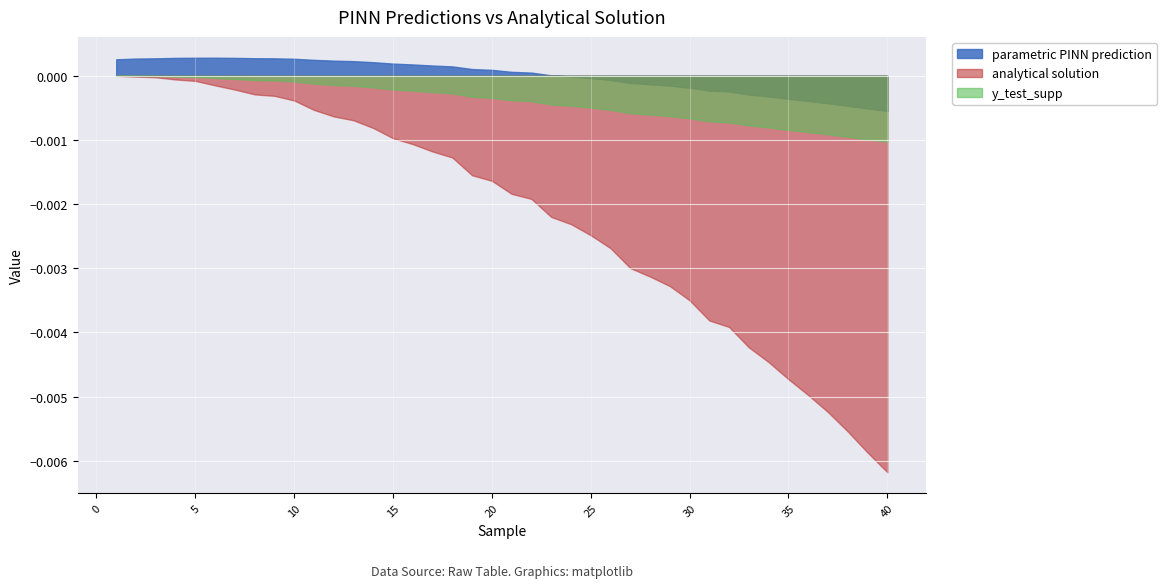

At which category does parametric PINN prediction reach its first local peak?

6